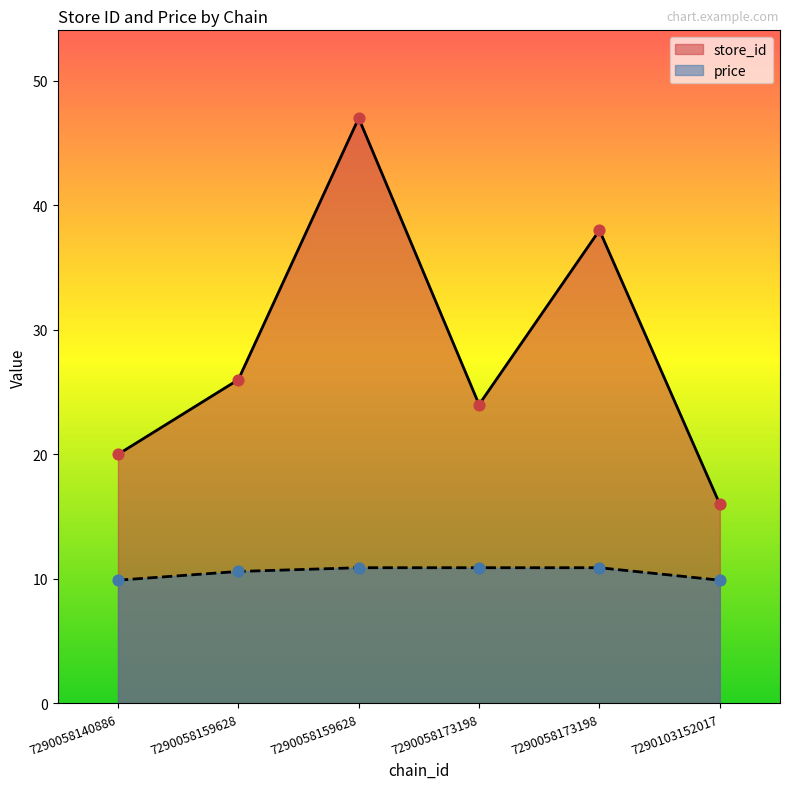

Which series has the largest Y range (max minus min)?

store_id